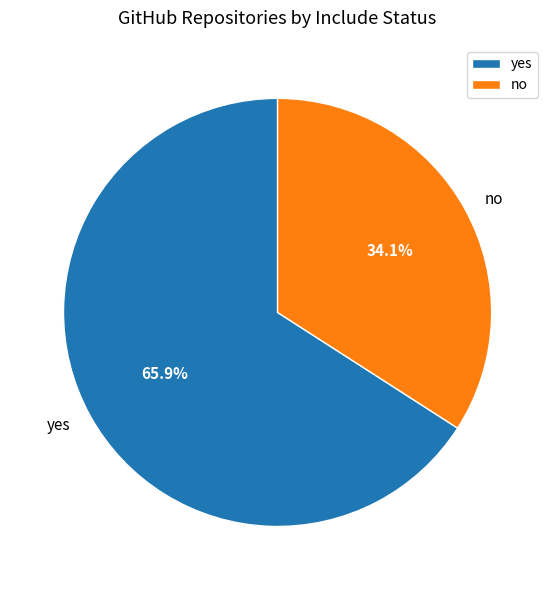

Rank the categories by value from lowest to highest.

no, yes